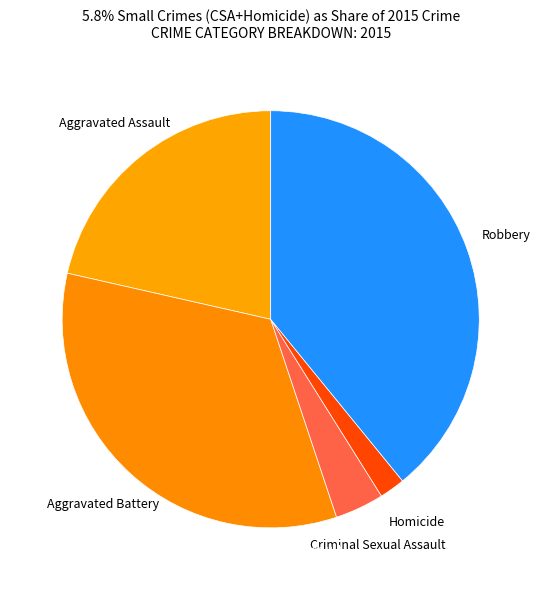

How many slices are in this pie chart?

5